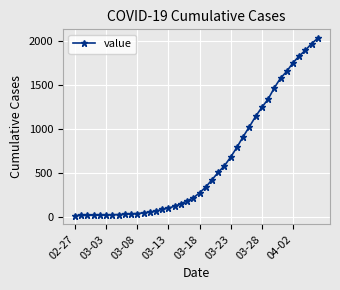

What is the smallest value displayed?

13